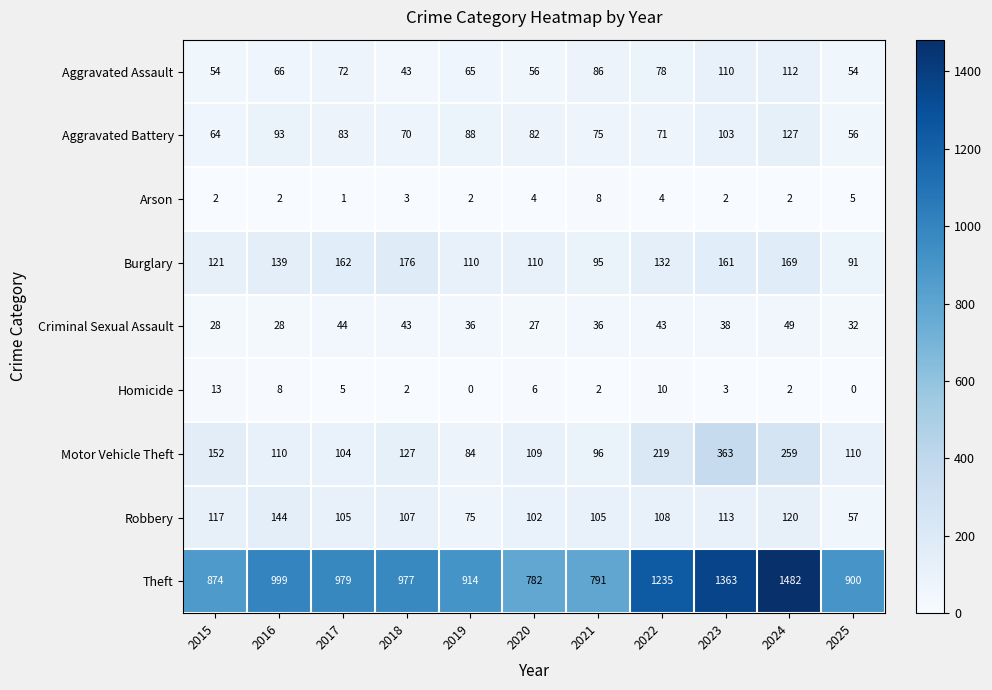

Which series has the largest range (max minus min)?

Theft